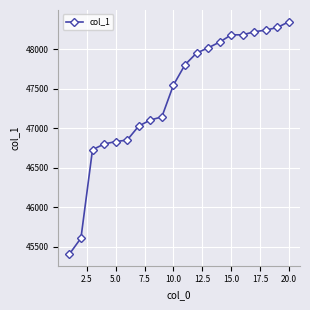

What is the average value?

47419